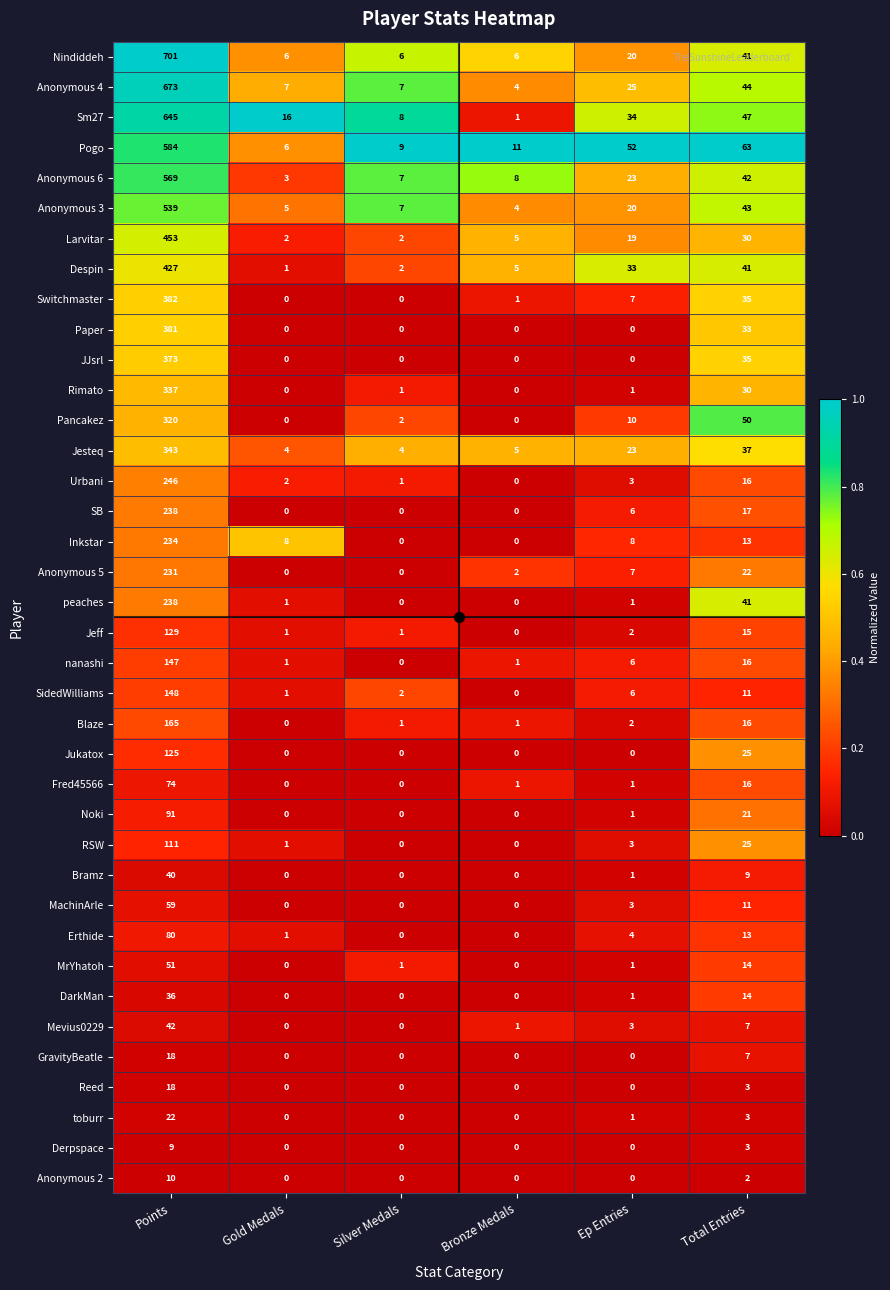

Which series has the largest total across all categories?

Nindiddeh